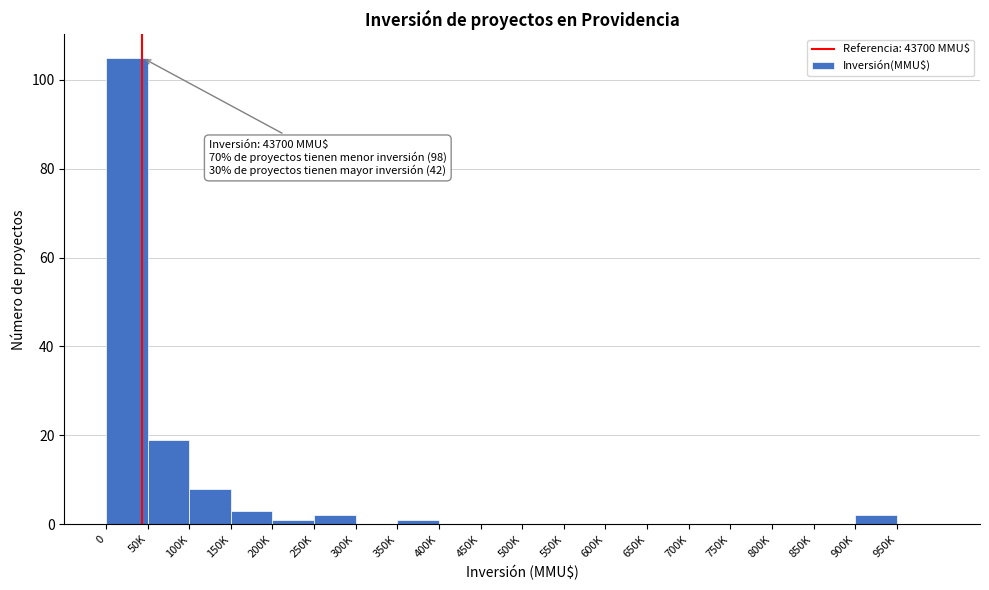

Reading left to right, transcribe all the data shown in this chart.

0=105	50K=19	100K=8	150K=3	200K=1	250K=2	300K=0	350K=1	400K=0	450K=0	500K=0	550K=0	600K=0	650K=0	700K=0	750K=0	800K=0	850K=0	900K=2	950K=0